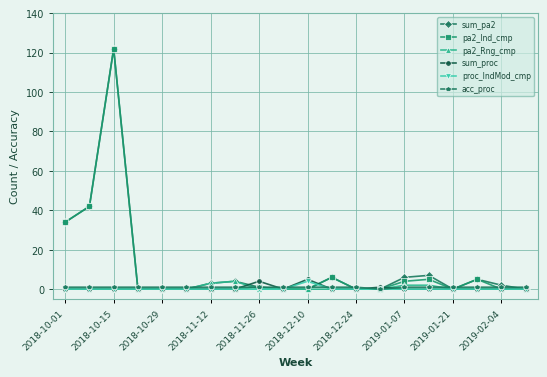

Count the number of categories in the chart.

20